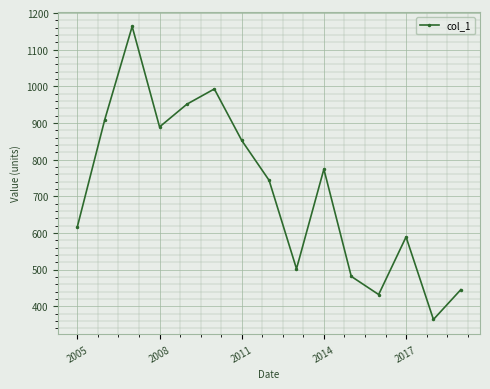

What is the average value?

713.7